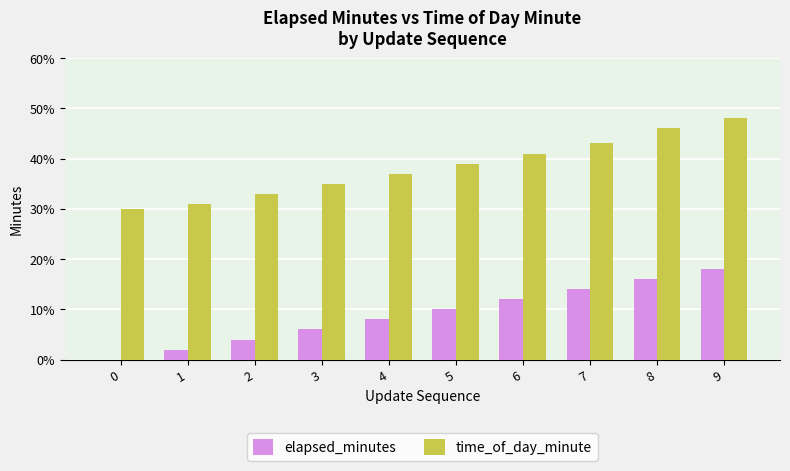

What is the sum of all elapsed_minutes values?

90